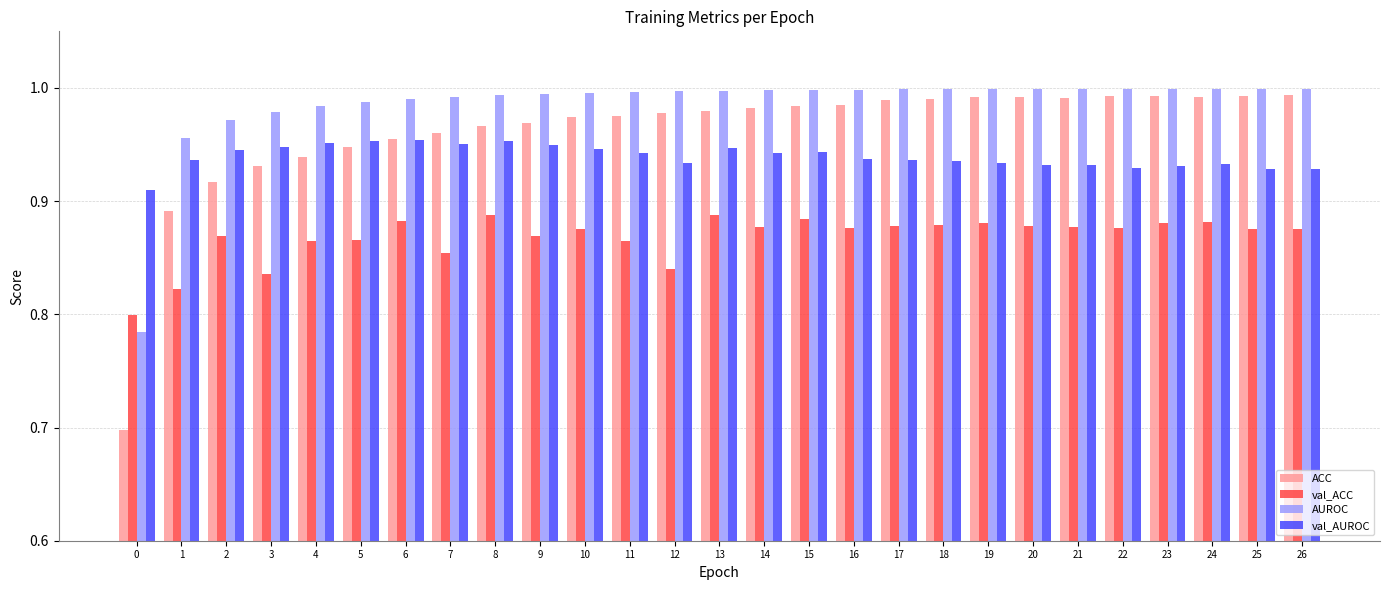

Which series has the largest total across all categories?

AUROC